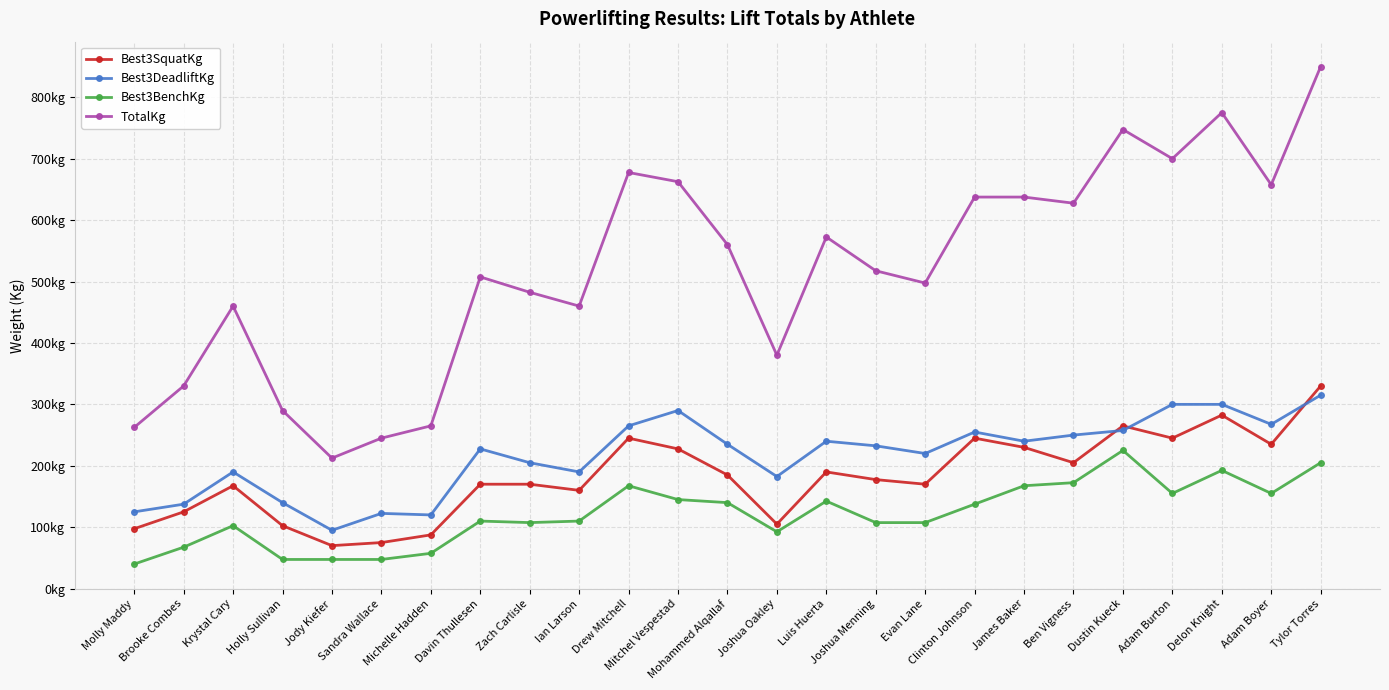

What is the average value of the Best3DeadliftKg series?

216.1